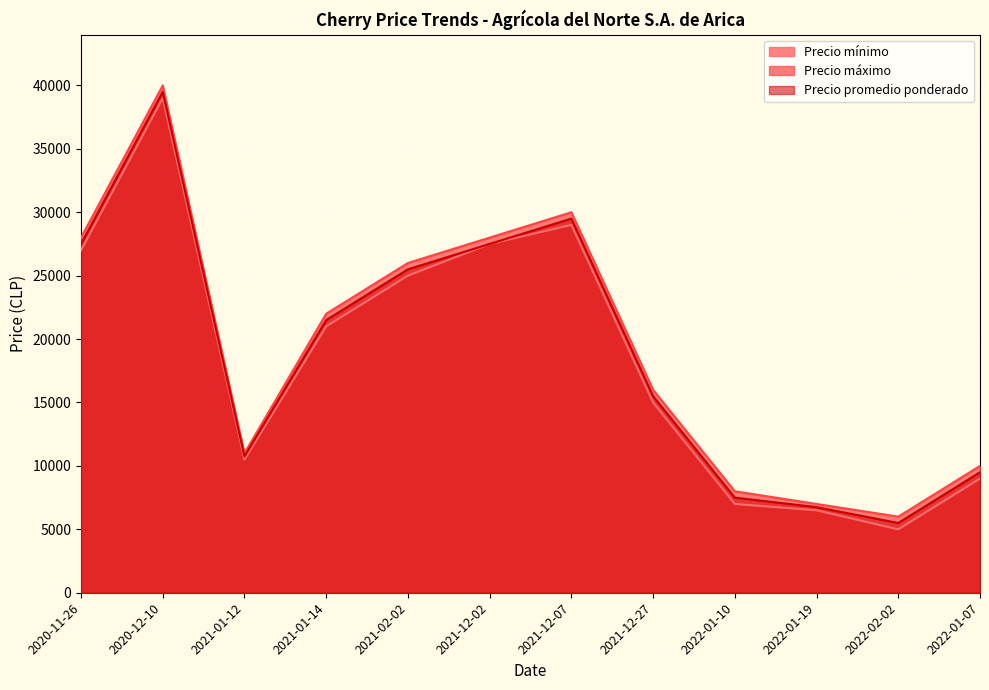

What is the lowest value of the Precio máximo series?

6000